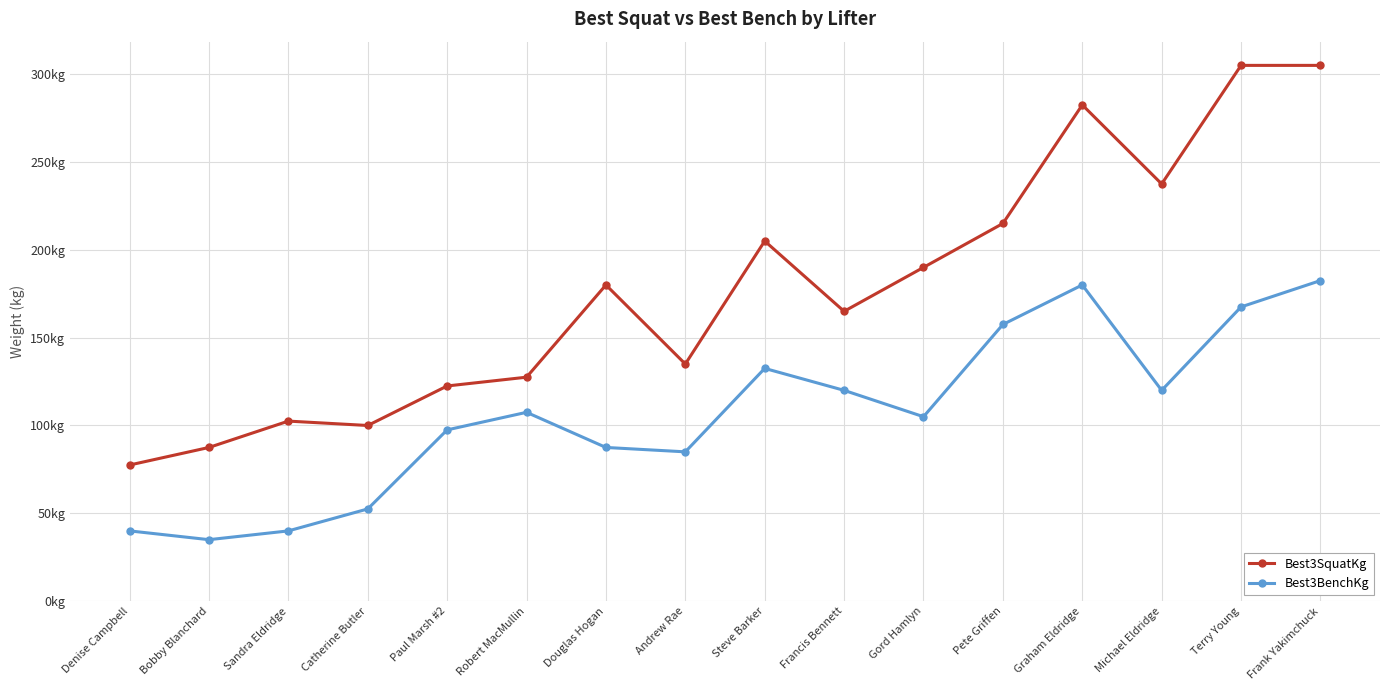

What is the label of the 10th point from the left?

Francis Bennett